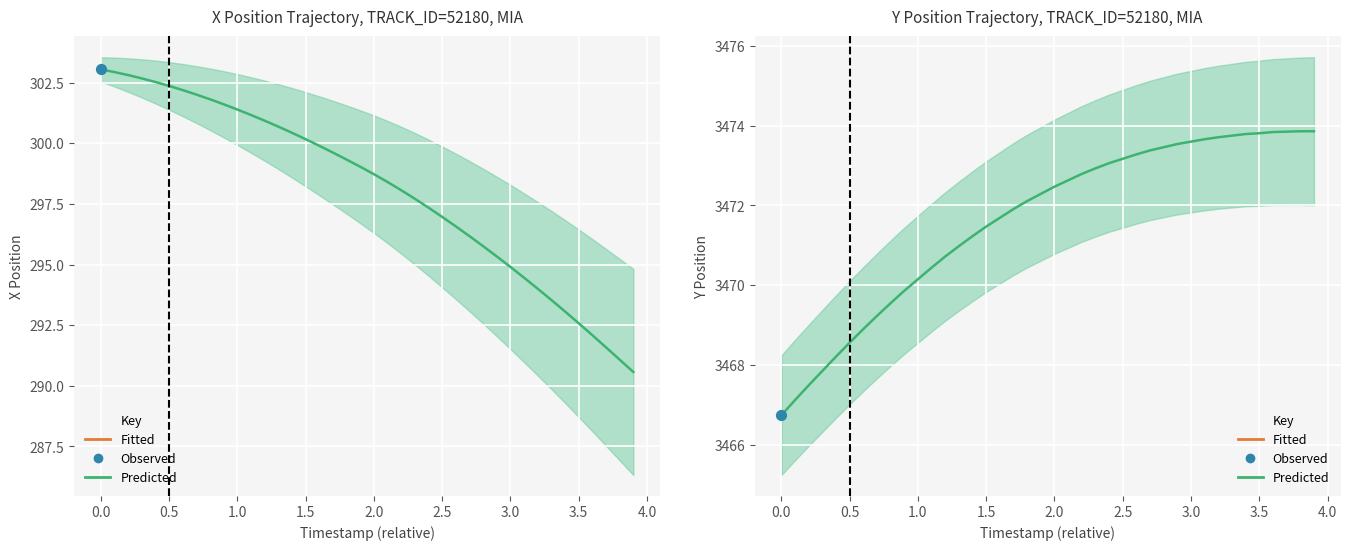

Which series has the widest spread of Y values?

Predicted X